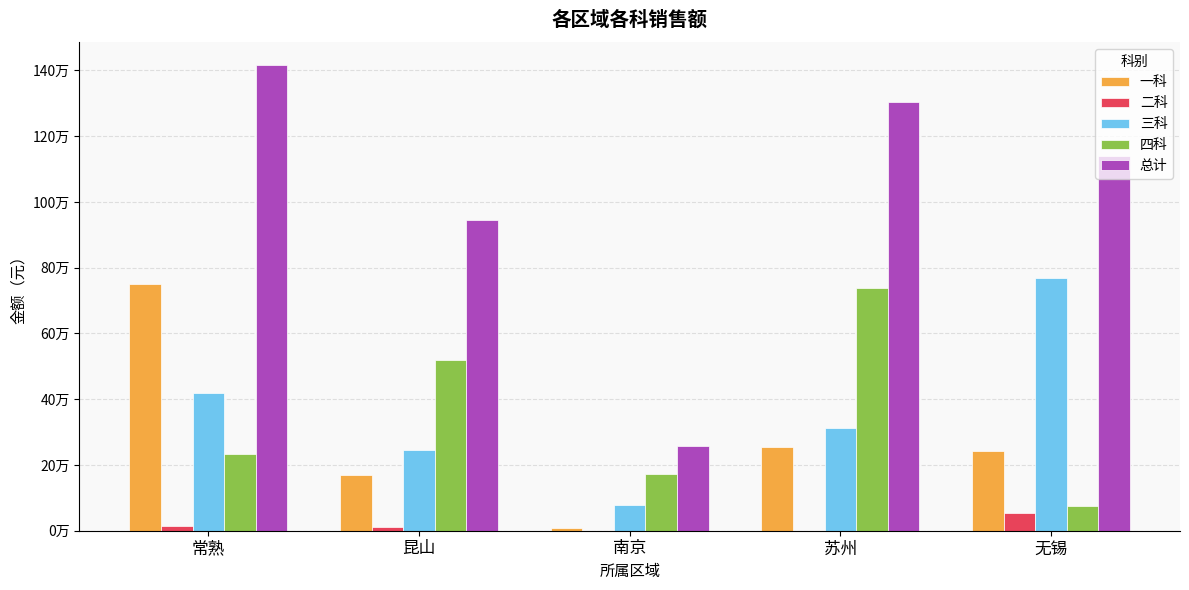

What are all the series names shown in the legend?

一科, 二科, 三科, 四科, 总计